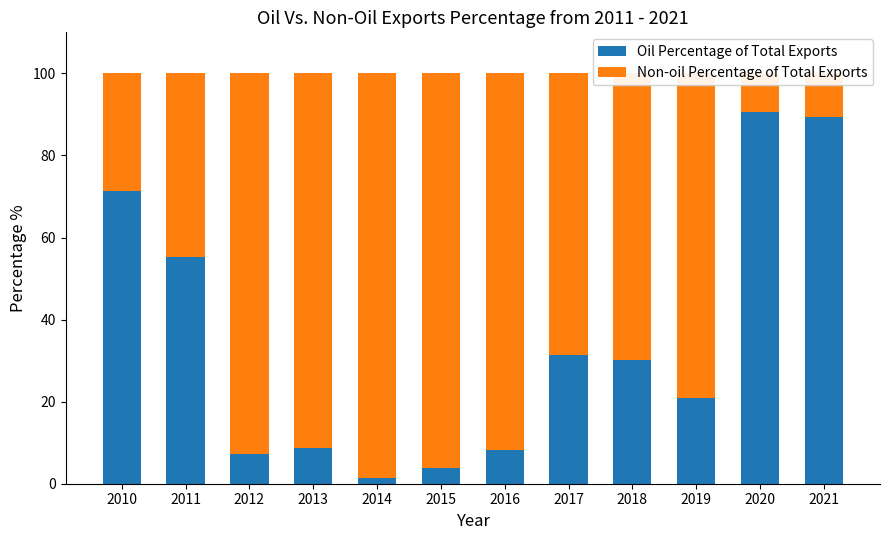

At which category does the chart reach its minimum across all series?

2014